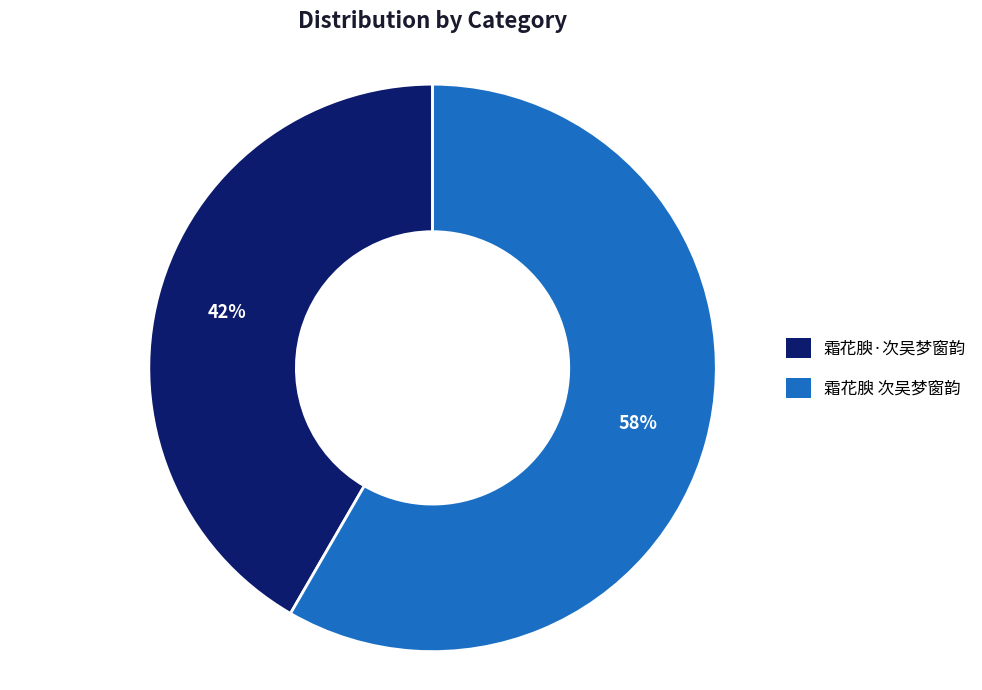

To the nearest percent, what is the average slice percentage?

50%